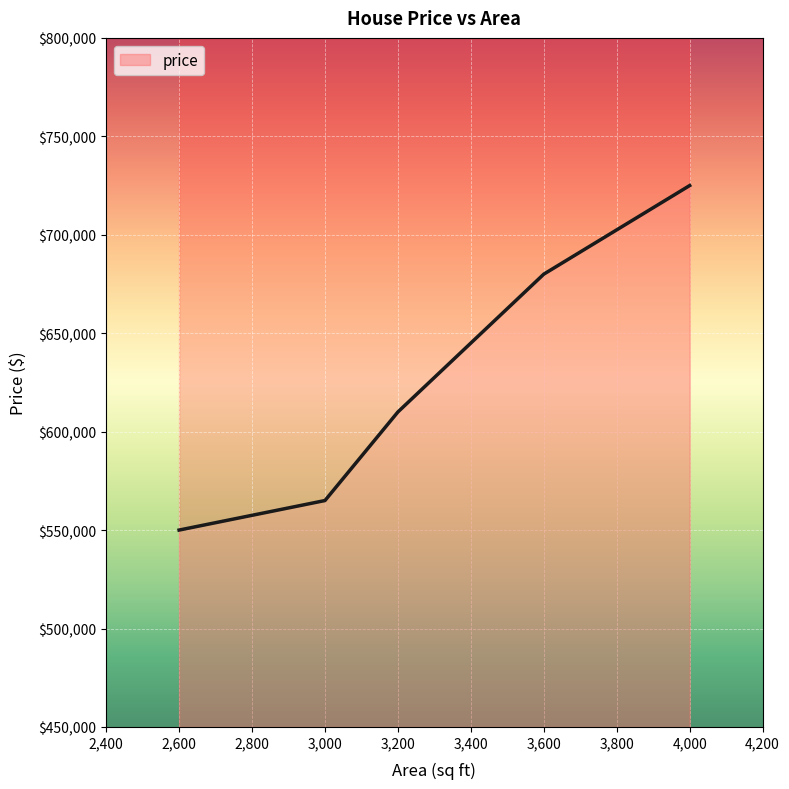

Which label corresponds to the largest value in the chart?

4000